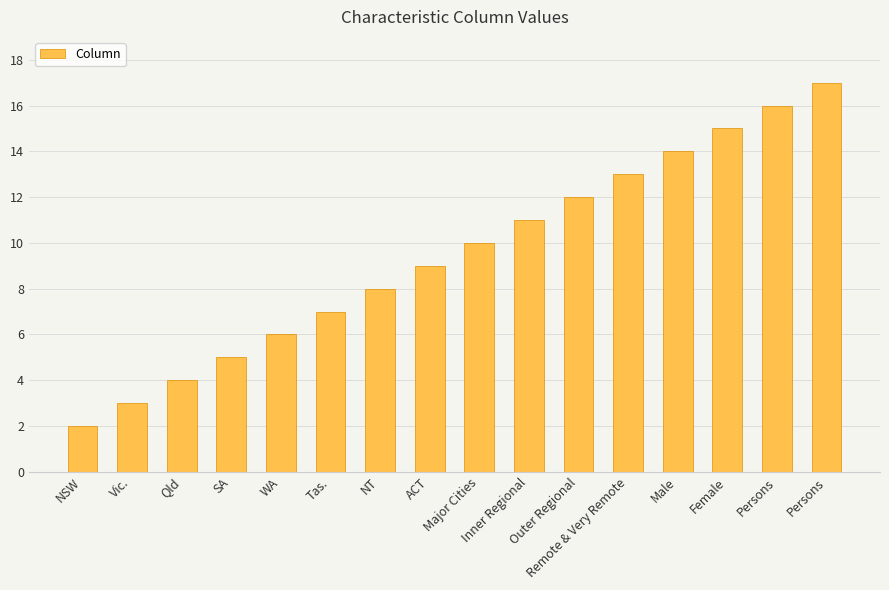

What is the label of the 14th bar from the right?

Qld